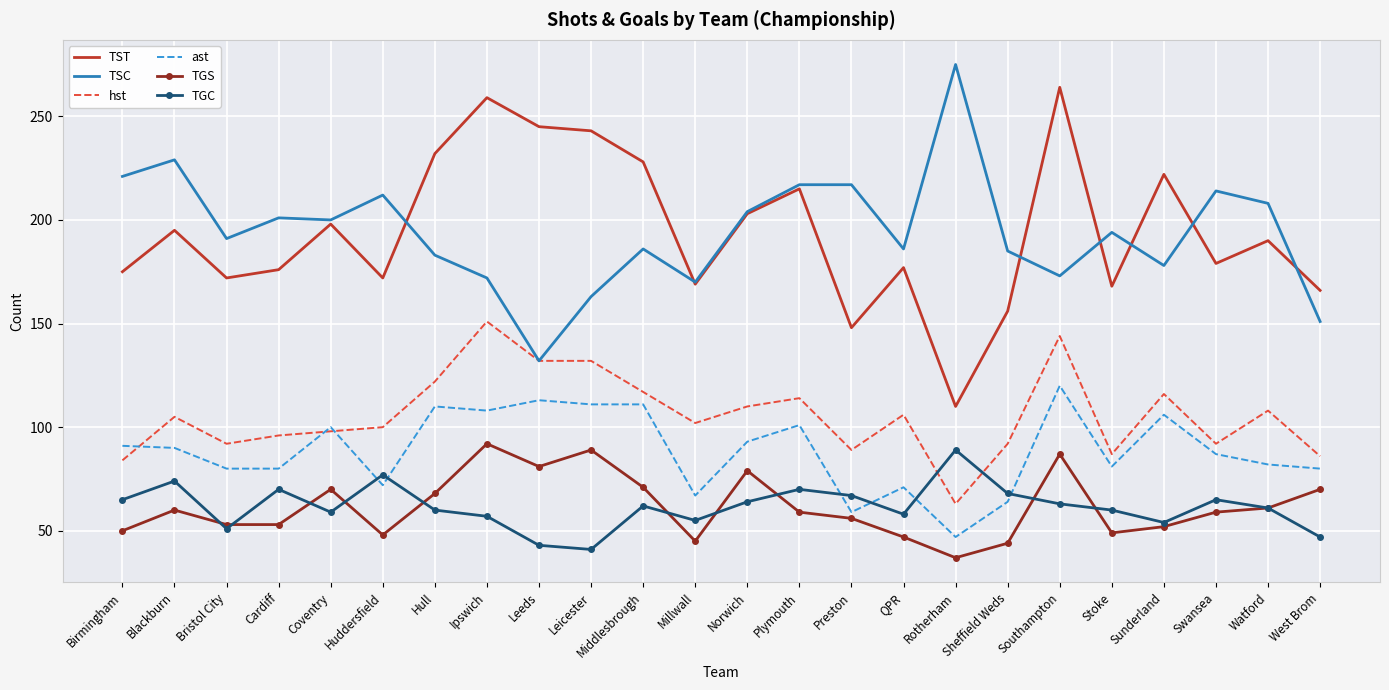

At which label is ast closest to 83?

Watford